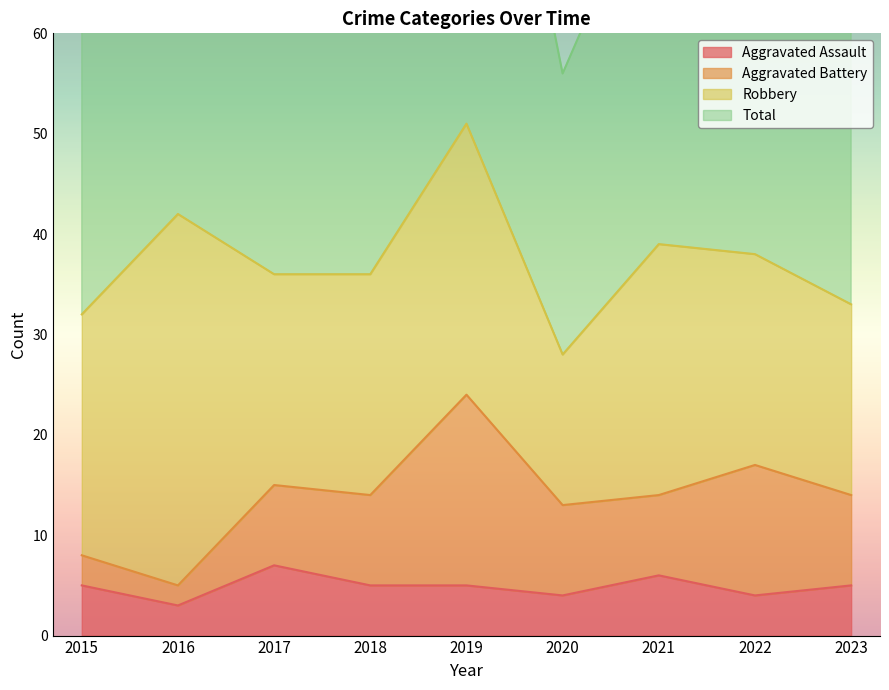

How many data points in Aggravated Assault are less than 5?

3